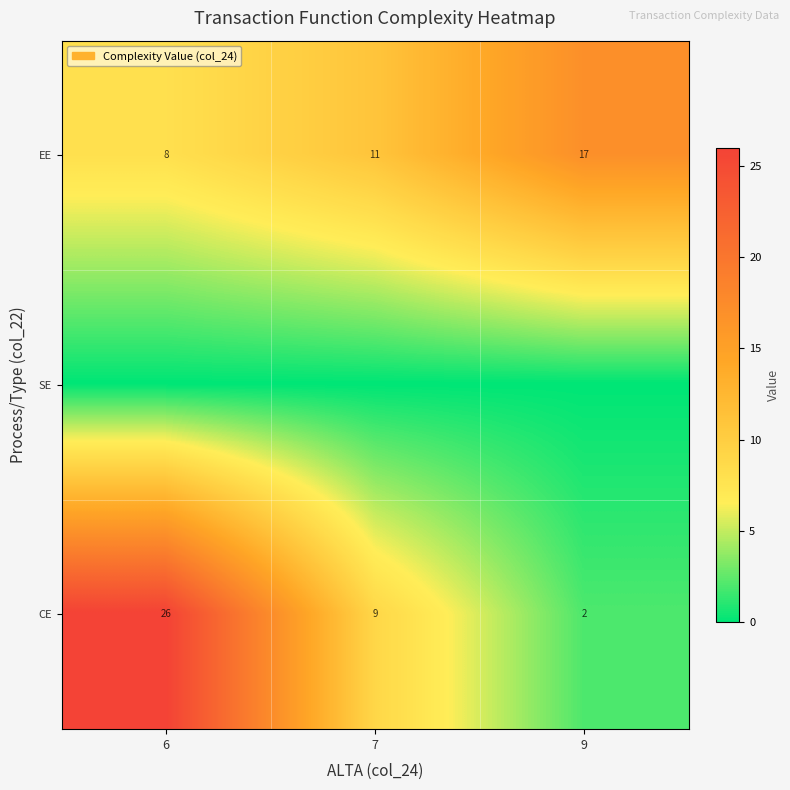

Count the EE values in the range 8 to 17.

3